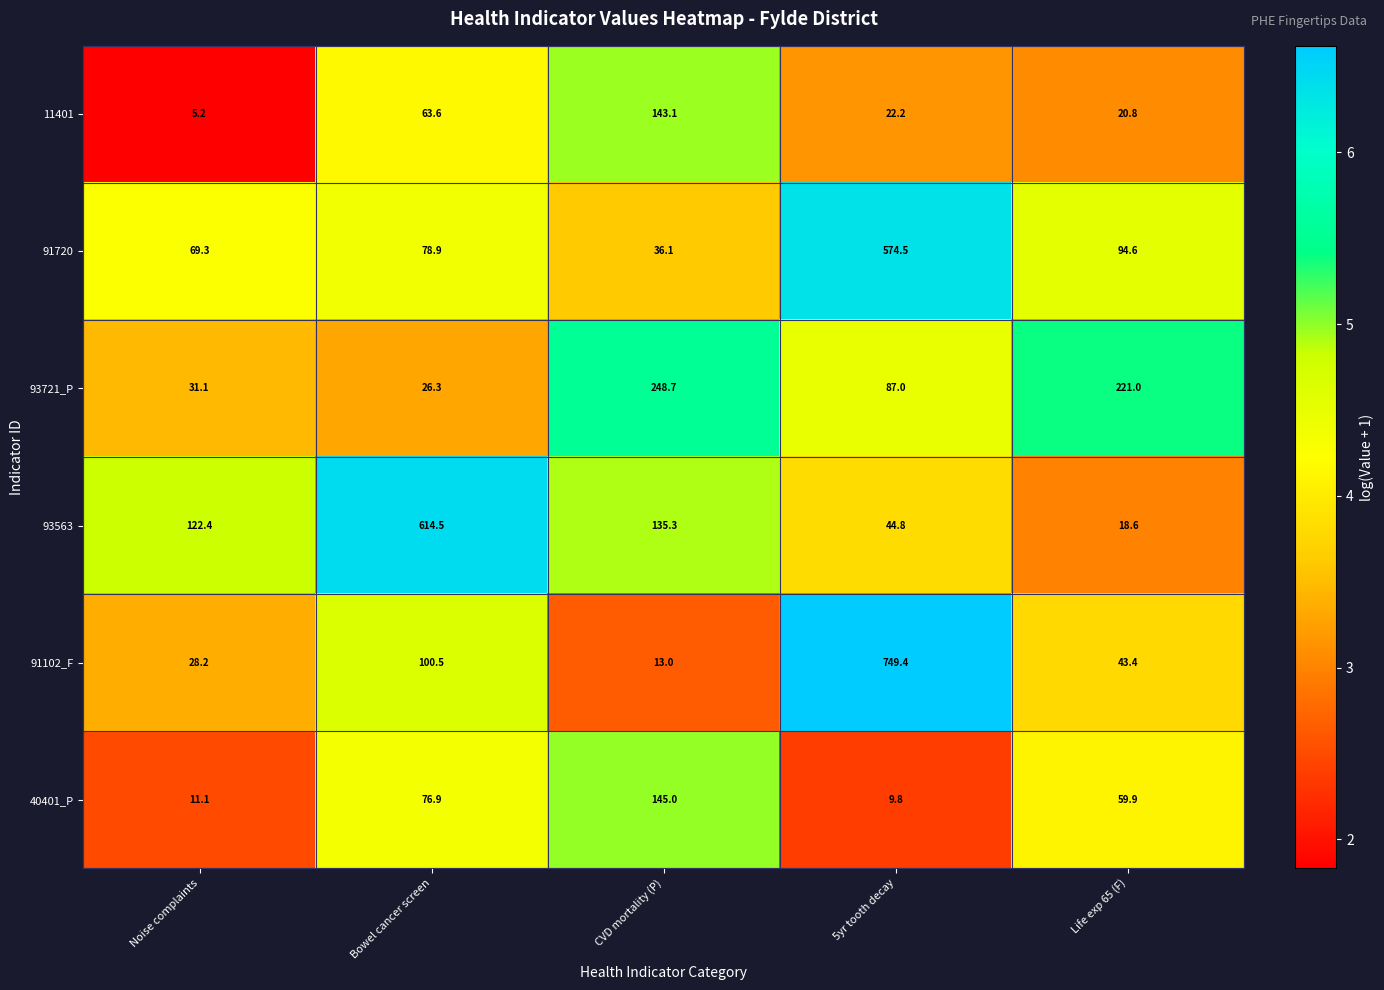

What is the average value of the 91720 series?

170.7